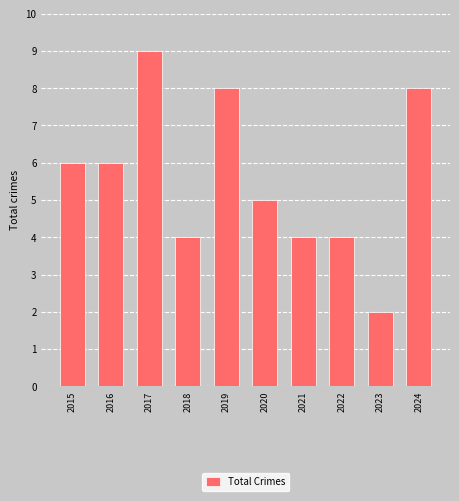

How many categories are shown in the chart?

10